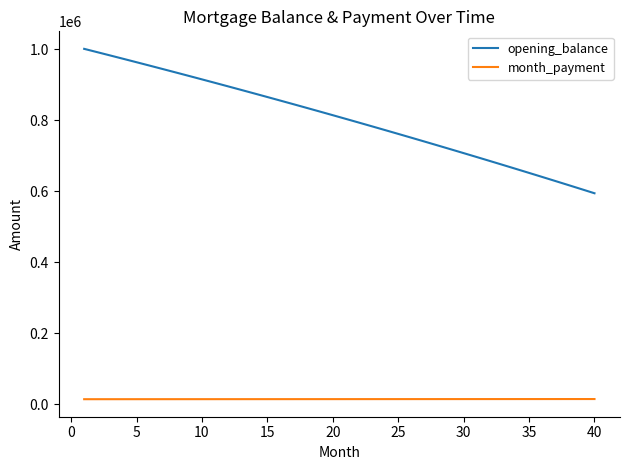

Rank the series by their average value, from highest to lowest.

opening_balance, month_payment